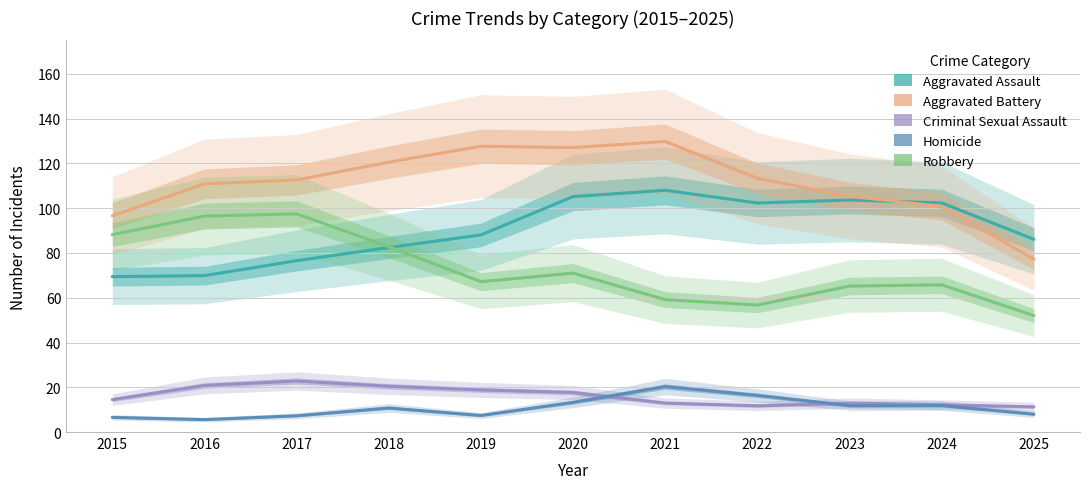

What is the spread (max minus min) of values at 2025?

78.1